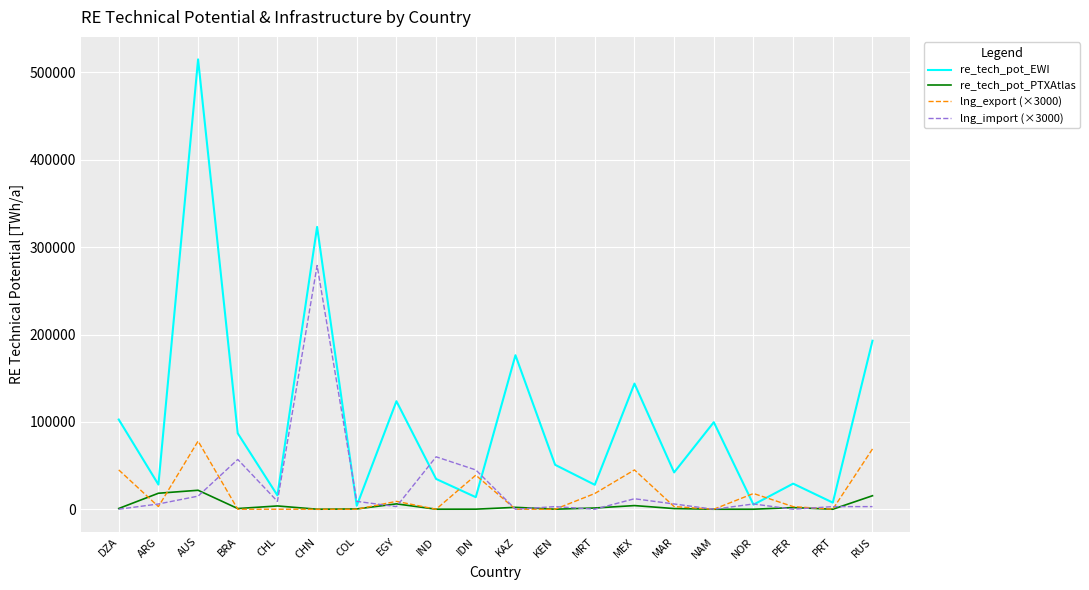

Rank the series by their maximum value, from lowest to highest.

re_tech_pot_PTXAtlas, lng_export (×3000), lng_import (×3000), re_tech_pot_EWI